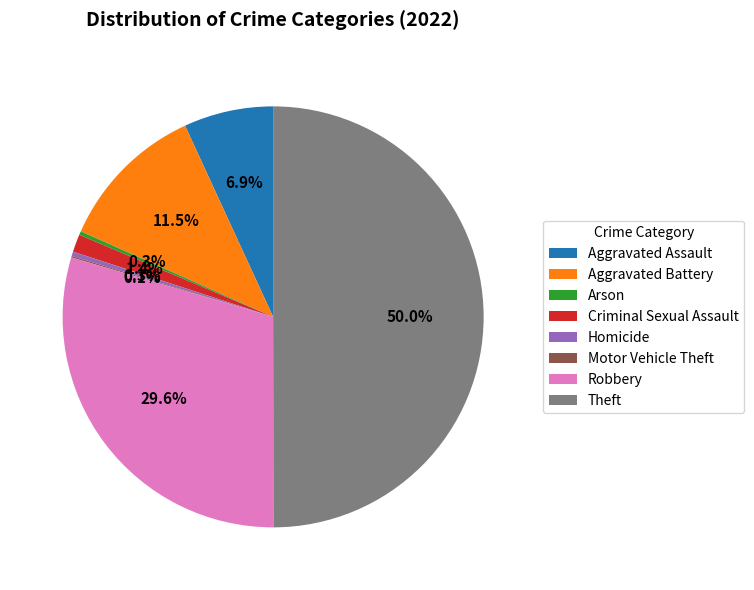

Which has a higher value, Homicide or Aggravated Battery?

Aggravated Battery